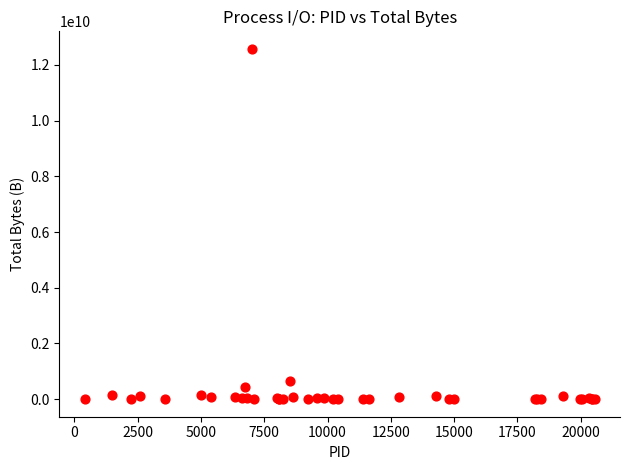

What Y value in the scatter plot is closest to 6288366642?

636380774